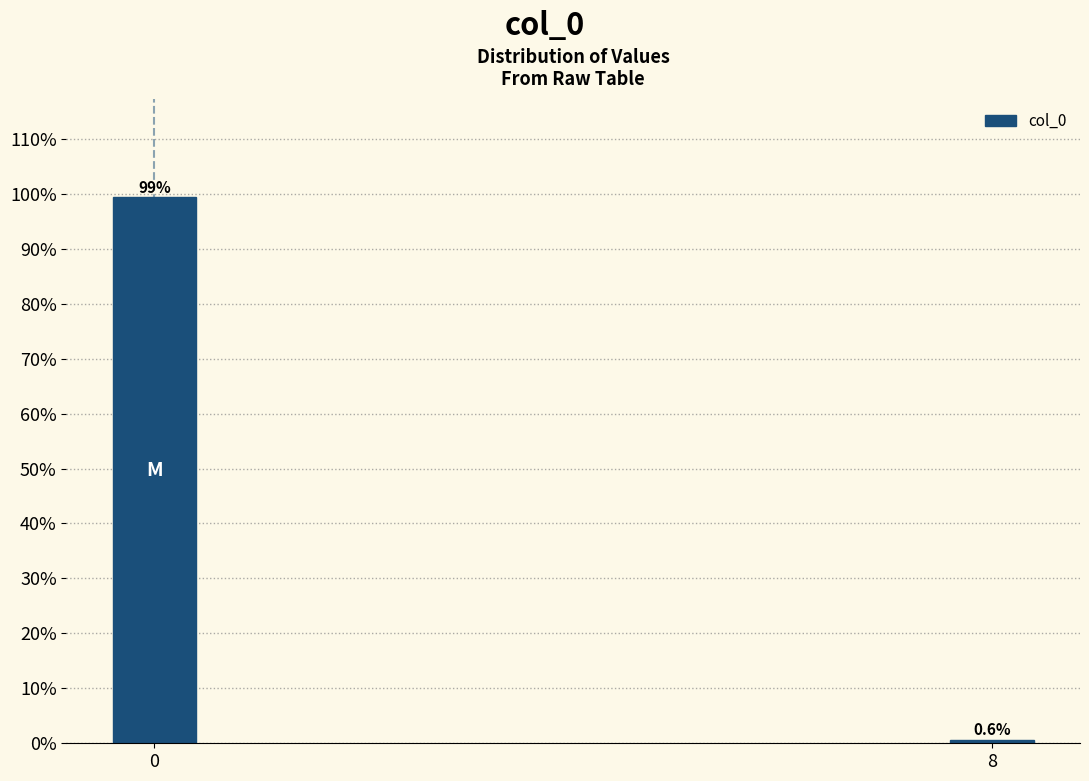

Reading left to right, what are all the values shown in this chart?

99.4	0.6